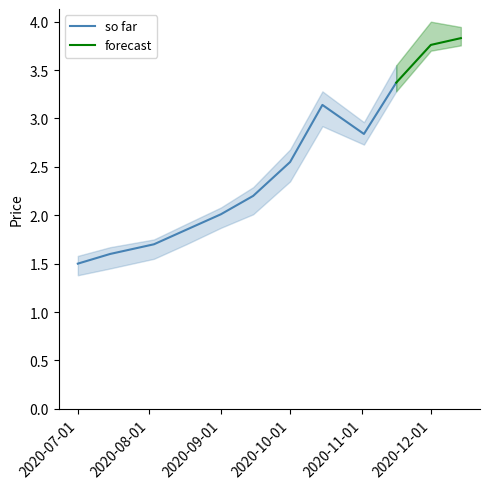

What is the difference between the second highest and minimum values in the High series?

2.4